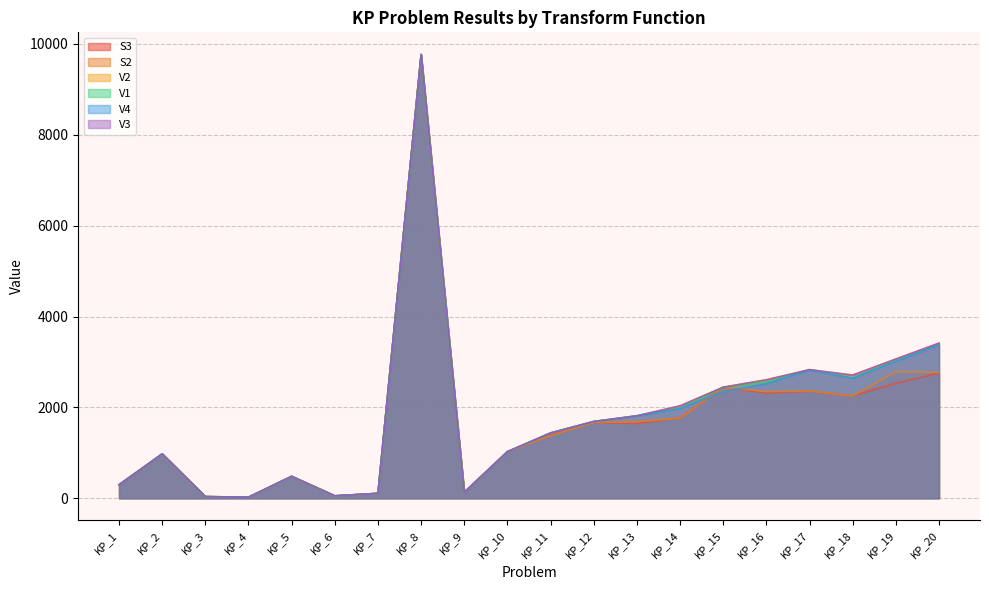

Reading left to right, transcribe all the data shown in this chart.

S3: 295	976	35	23	481	52	107	9767	130	1025	1402	1671	1645	1772	2444	2316	2355	2254	2531	2751
S2: 295	976	35	23	481	52	107	9767	130	1025	1378	1666	1686	1764	2444	2346	2361	2249	2784	2769
V2: 295	976	35	23	481	52	107	9767	130	1025	1437	1689	1810	2033	2444	2607	2830	2710	3064	3414
V1: 295	976	35	23	481	52	107	9767	130	1025	1437	1689	1816	1979	2444	2556	2831	2650	3031	3392
V4: 295	976	35	23	481	52	107	9767	130	1025	1437	1689	1809	1976	2351	2518	2820	2641	3015	3378
V3: 295	976	35	23	481	52	107	9767	130	1025	1437	1689	1816	2033	2444	2607	2830	2710	3064	3414